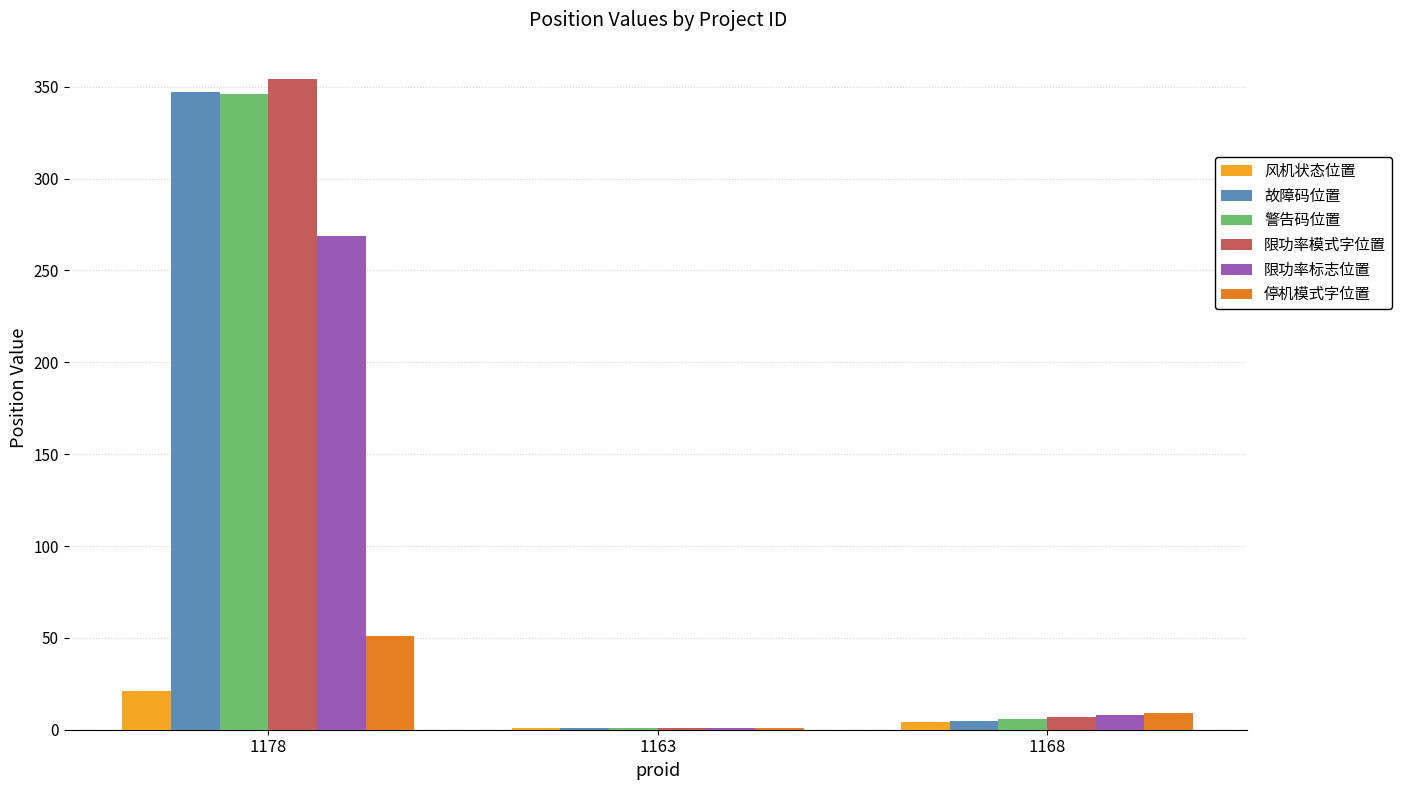

What is the maximum value shown in the chart?

354